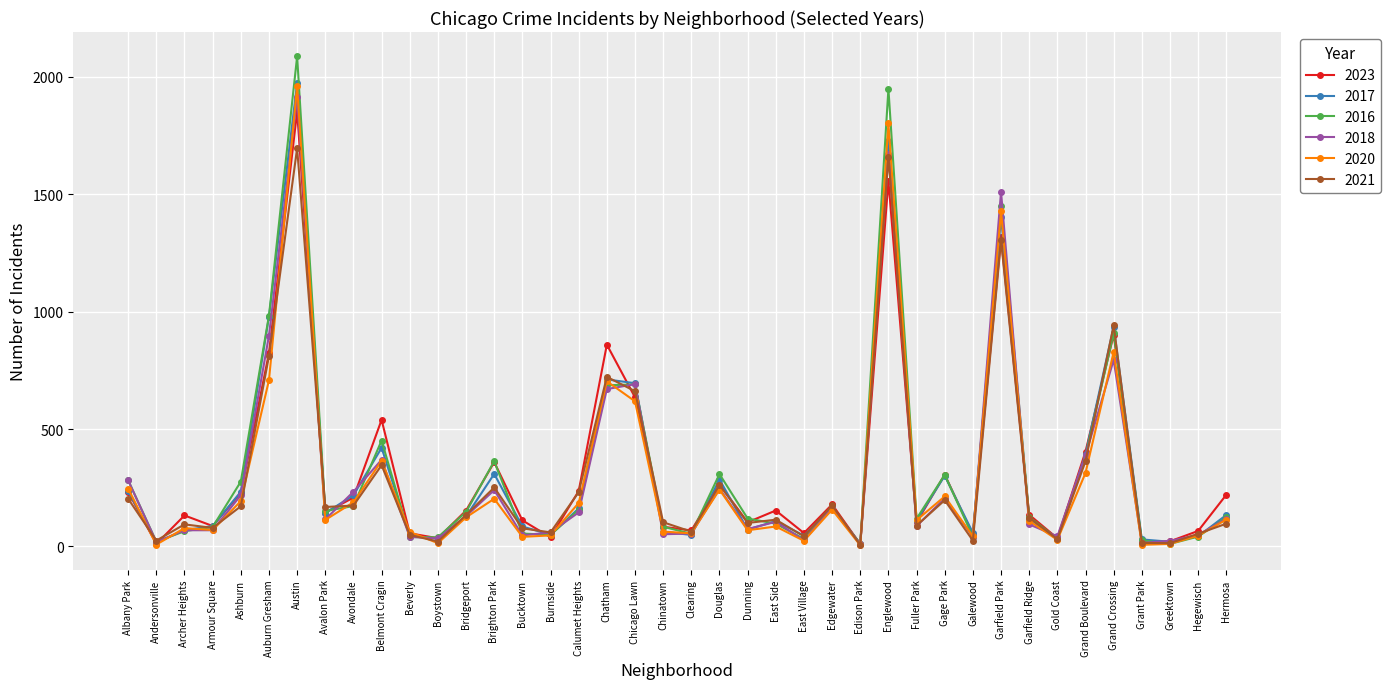

Which series changed the most between Avalon Park and Gold Coast?

2021